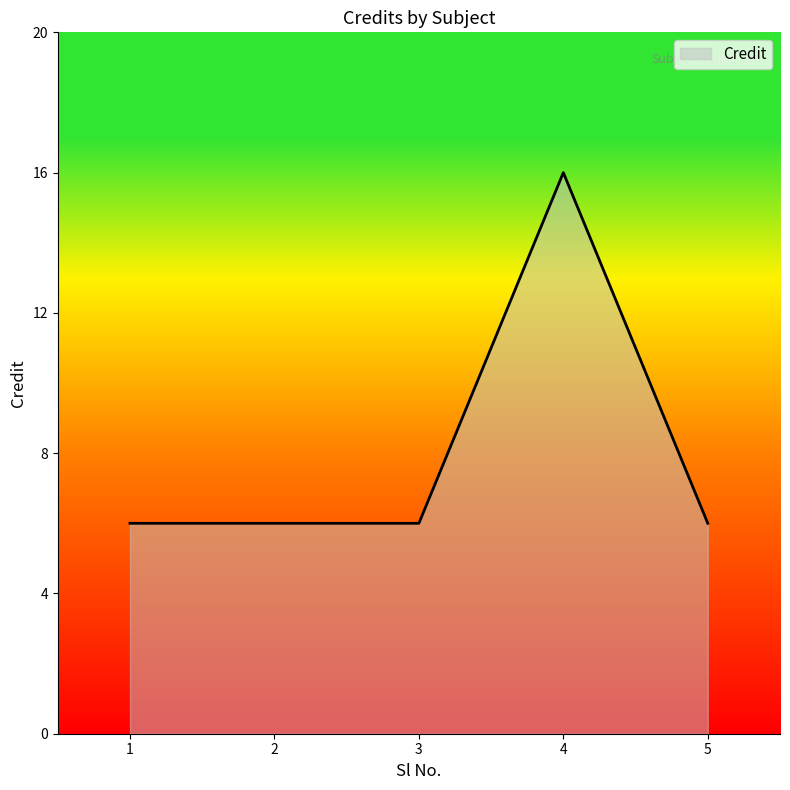

Reading left to right, extract all data points from this chart.

1=6	2=6	3=6	4=16	5=6